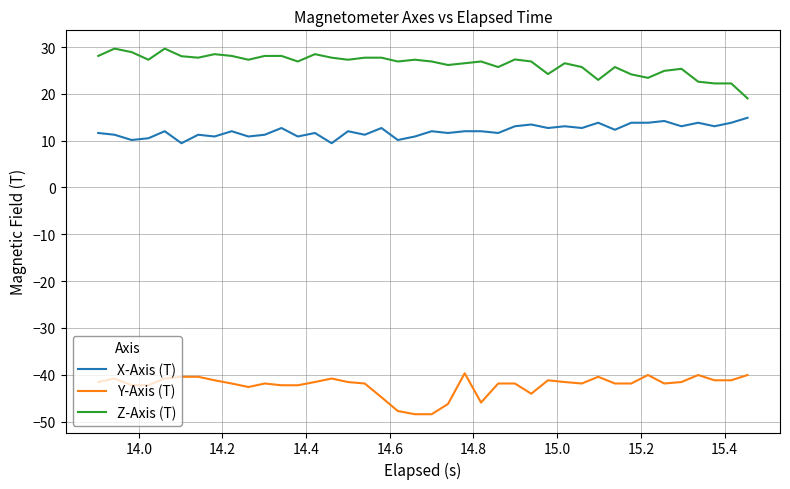

Rank the series by their average value, from lowest to highest.

Y-Axis (T), X-Axis (T), Z-Axis (T)